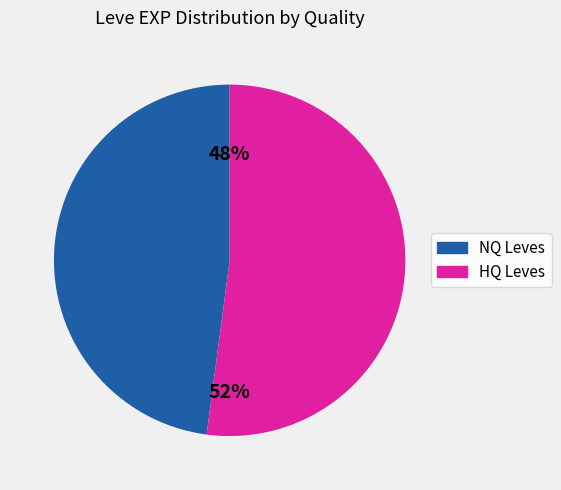

To the nearest percent, what is the difference between the largest and smallest slice percentages?

4%